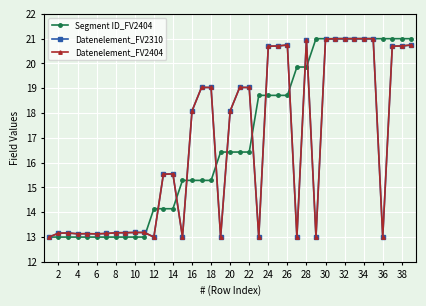

Is this an area chart (filled region under the line)?

No